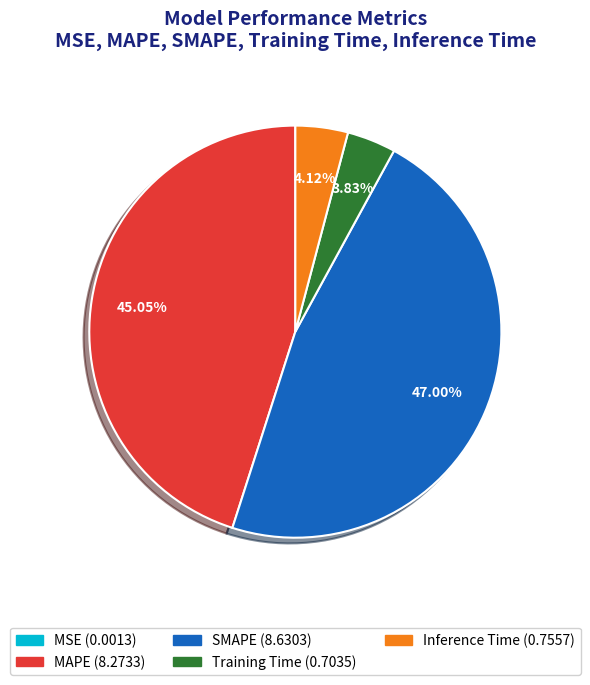

Which category has the biggest portion of the pie?

SMAPE